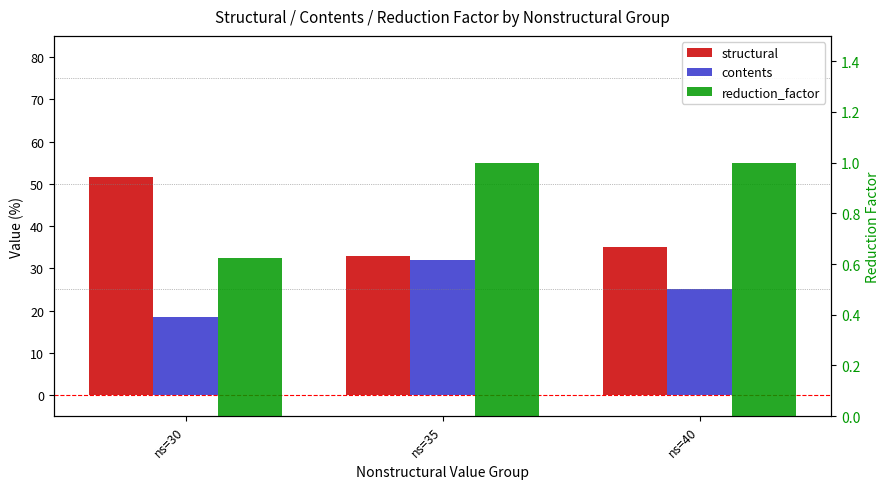

Rank the series by their average value, from highest to lowest.

structural, contents, reduction_factor